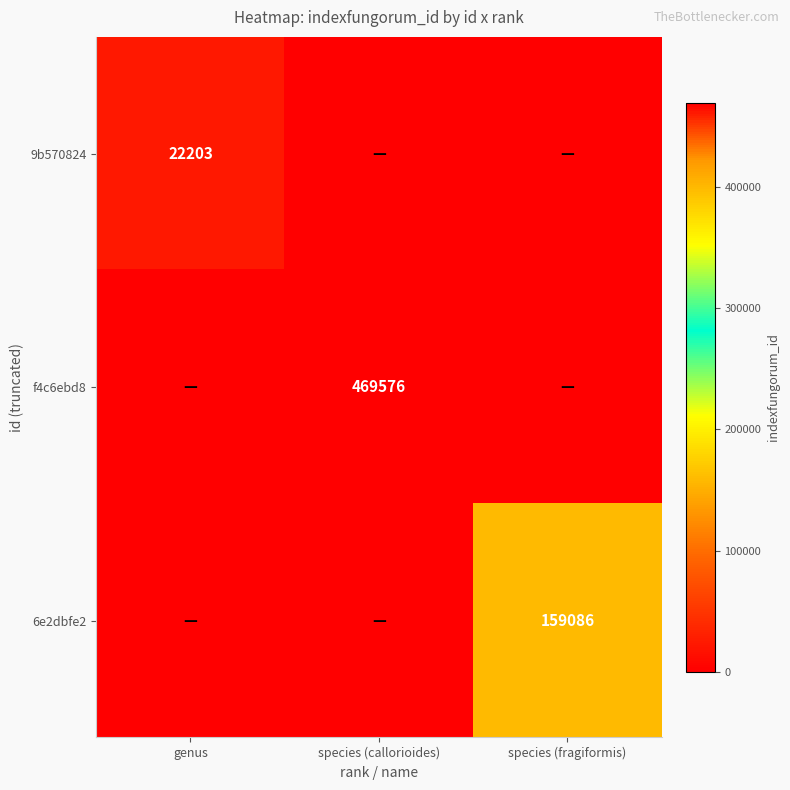

What is the spread (max minus min) of values at species (callorioides)?

469576